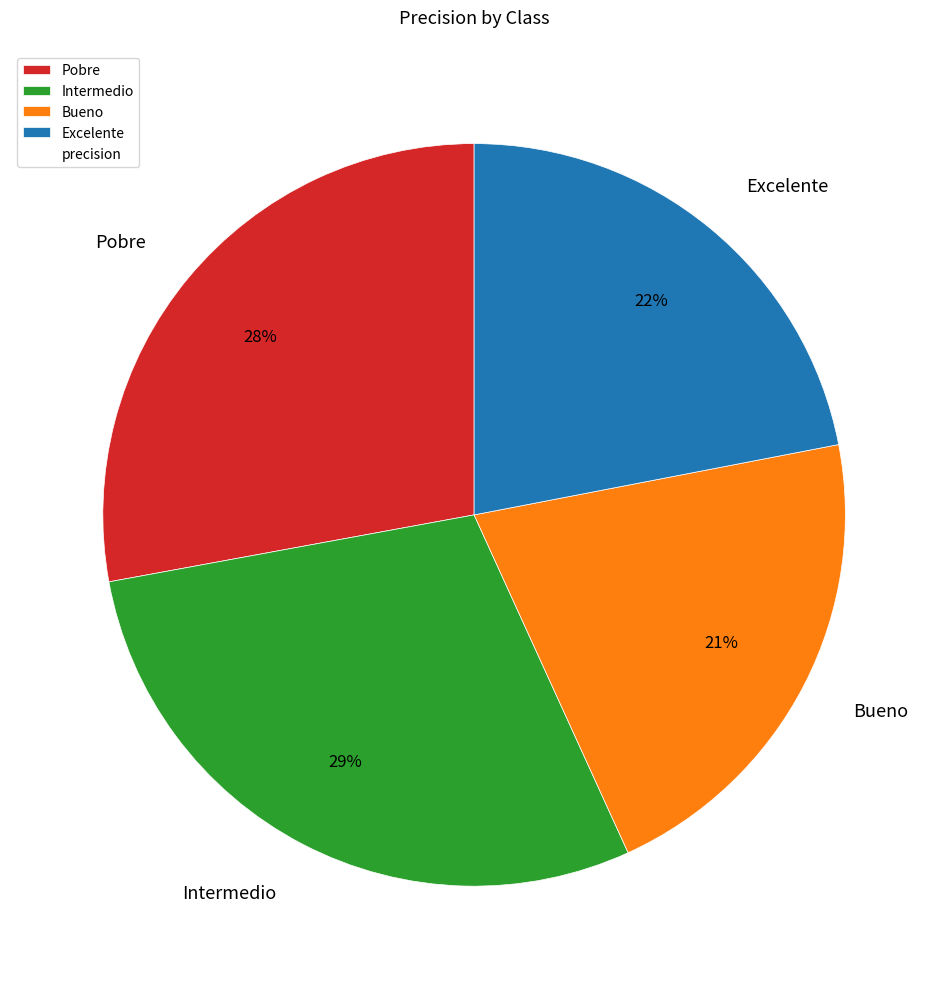

To the nearest percent, what is the average slice percentage?

25%